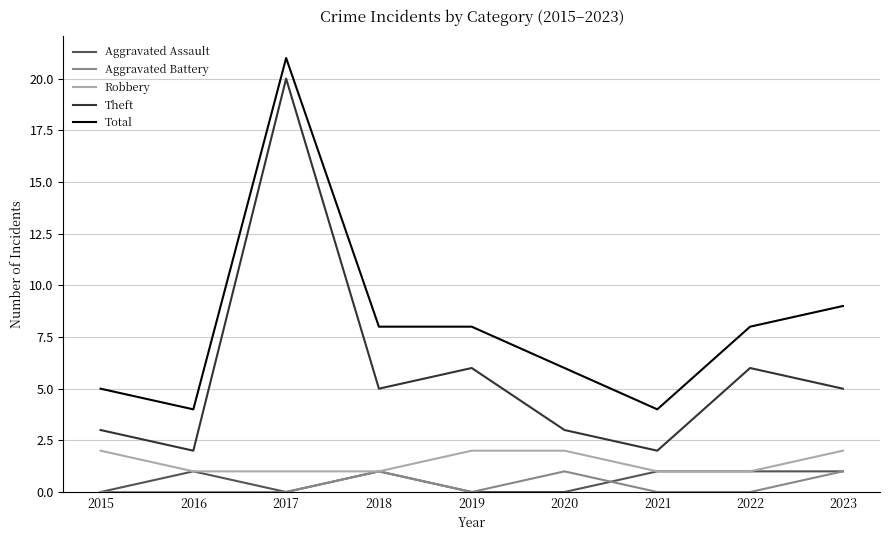

What is the difference between the maximum and second lowest values in the Robbery series?

1